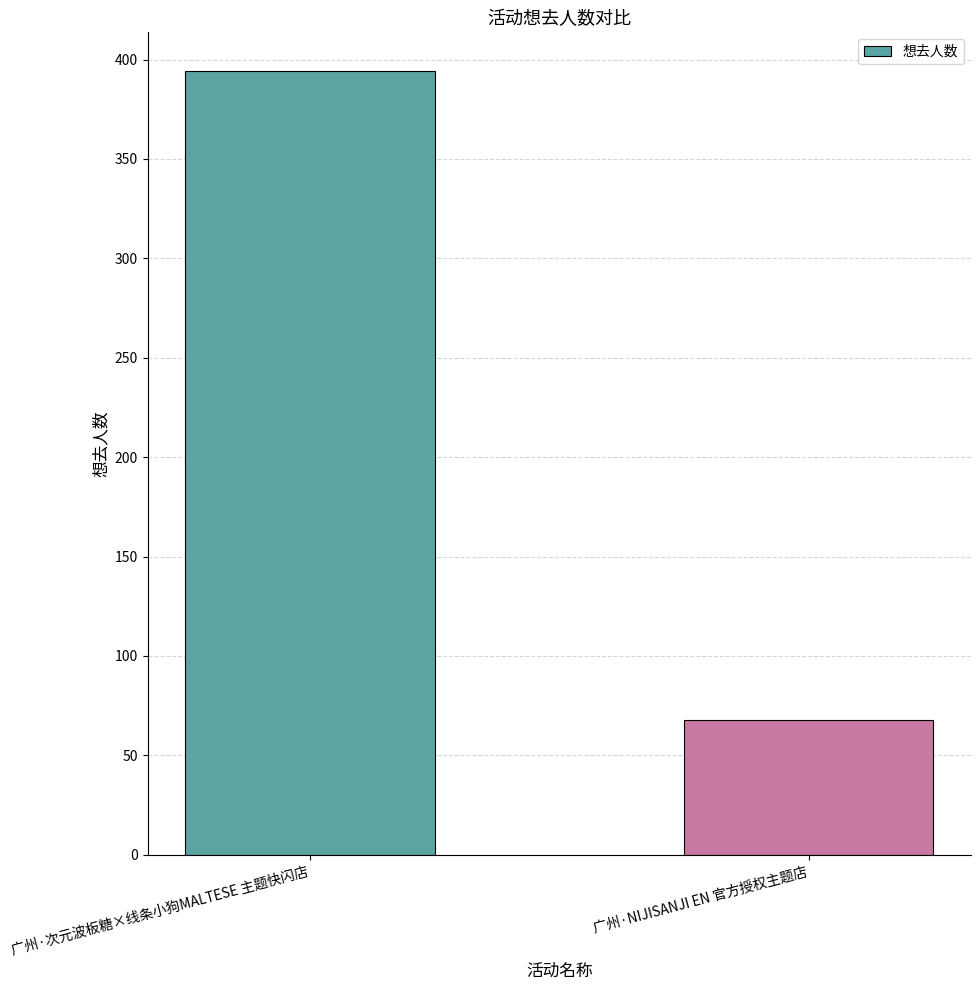

Rank the categories by value from highest to lowest.

广州·次元波板糖×线条小狗MALTESE 主题快闪店, 广州·NIJISANJI EN 官方授权主题店